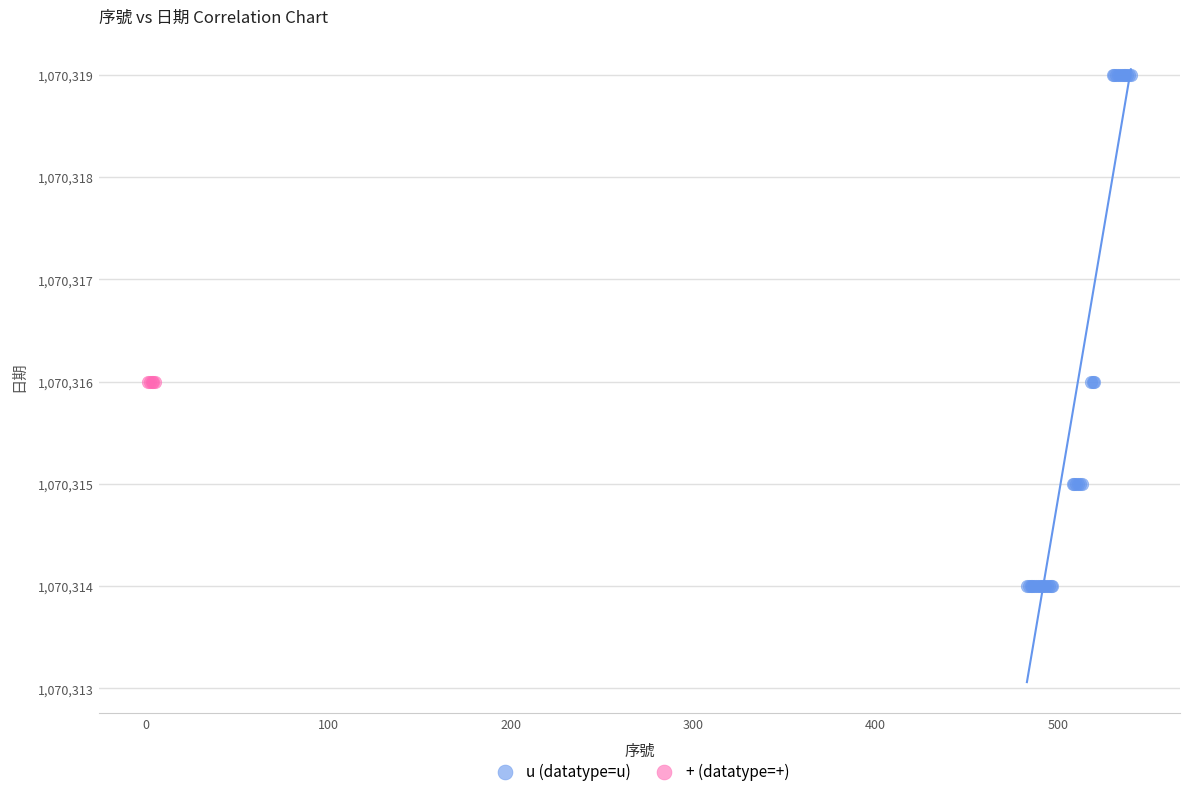

Which series contains the highest Y value?

u (datatype=u)